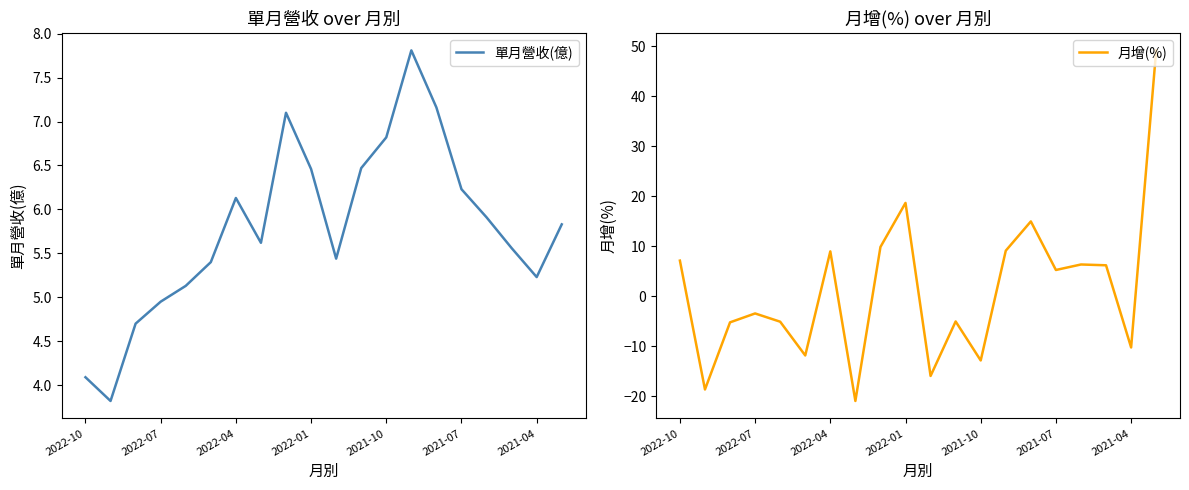

The 單月營收(億) series shows 5.8 at 19. True or false?

True